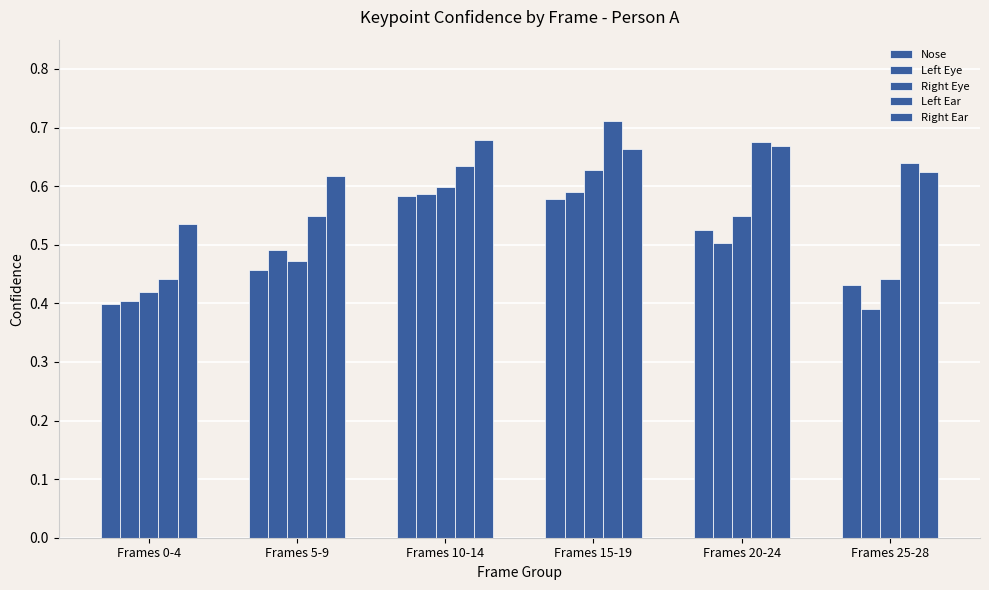

Are the bars grouped side by side (vs. stacked)?

Yes